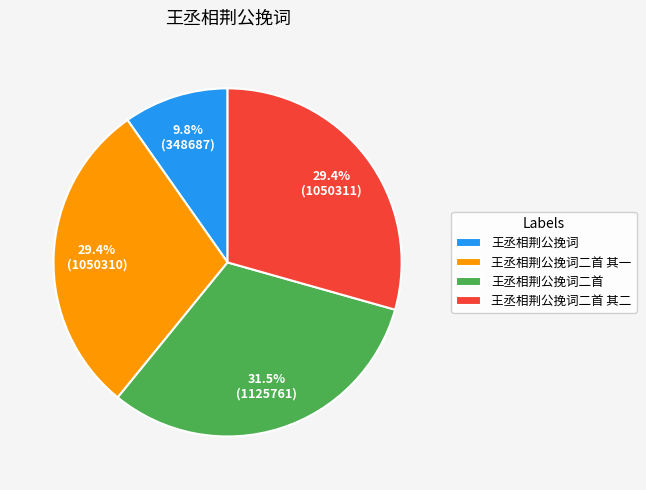

Is 王丞相荆公挽词二首 其二 the majority of the pie?

No